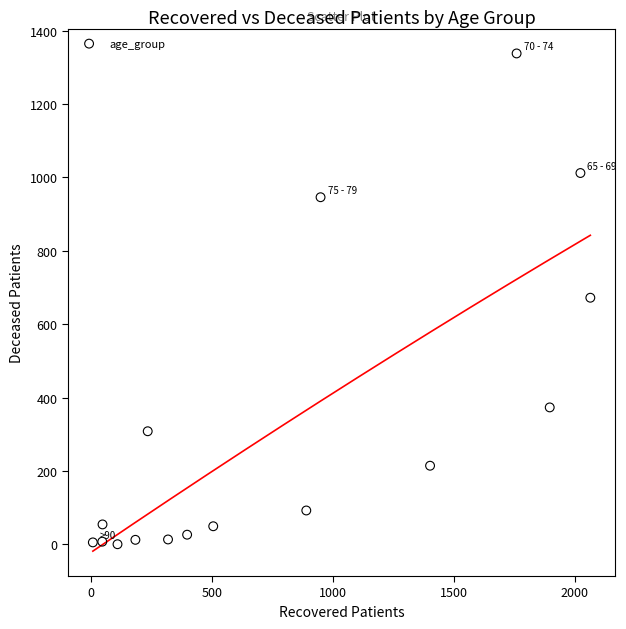

What is the range of Y values (max minus min)?

1338